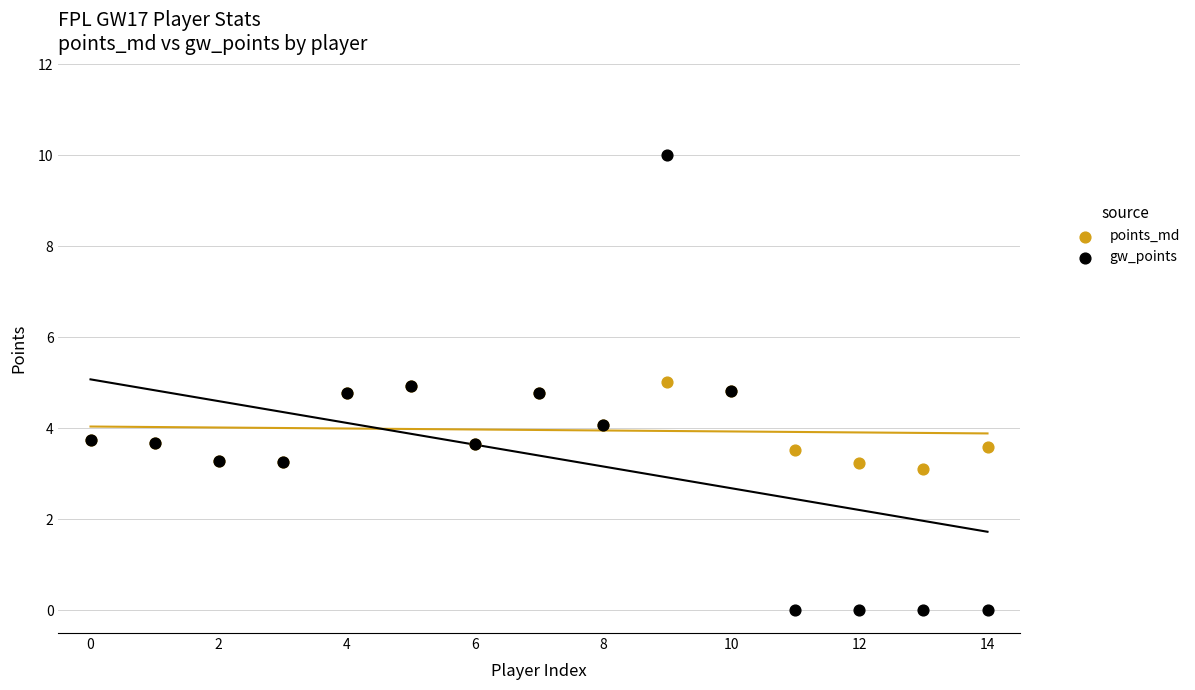

Which series has the largest Y range (max minus min)?

gw_points